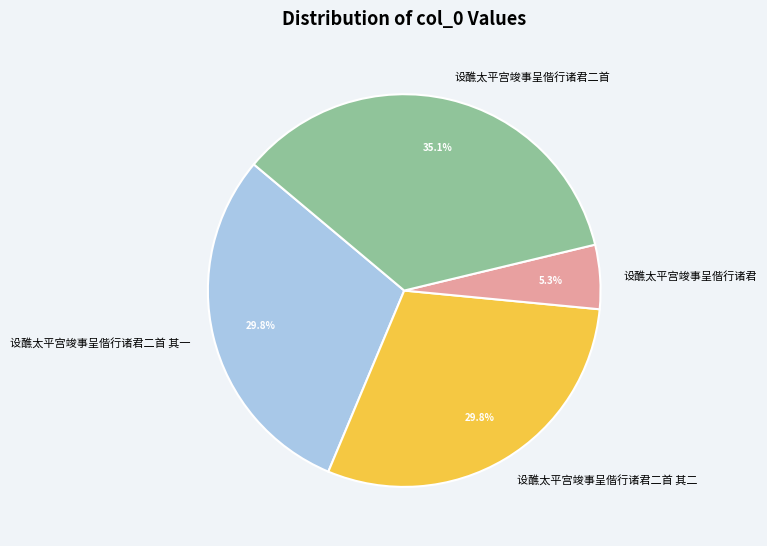

Which category has the smallest portion of the pie?

设醮太平宫竣事呈偕行诸君